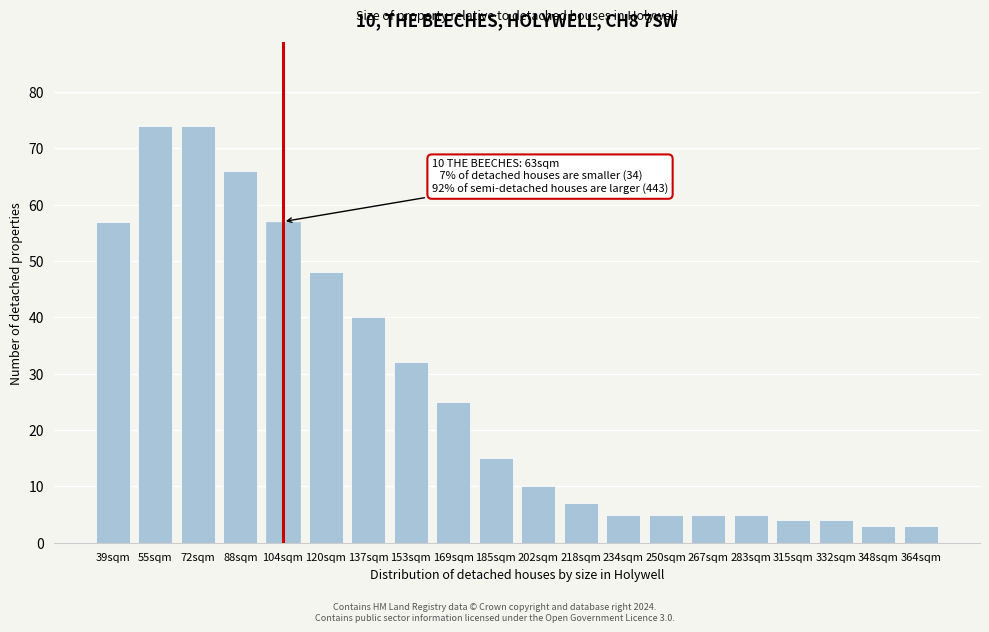

Reading left to right, transcribe all the data shown in this chart.

39sqm=57	55sqm=74	72sqm=74	88sqm=66	104sqm=57	120sqm=48	137sqm=40	153sqm=32	169sqm=25	185sqm=15	202sqm=10	218sqm=7	234sqm=5	250sqm=5	267sqm=5	283sqm=5	315sqm=4	332sqm=4	348sqm=3	364sqm=3